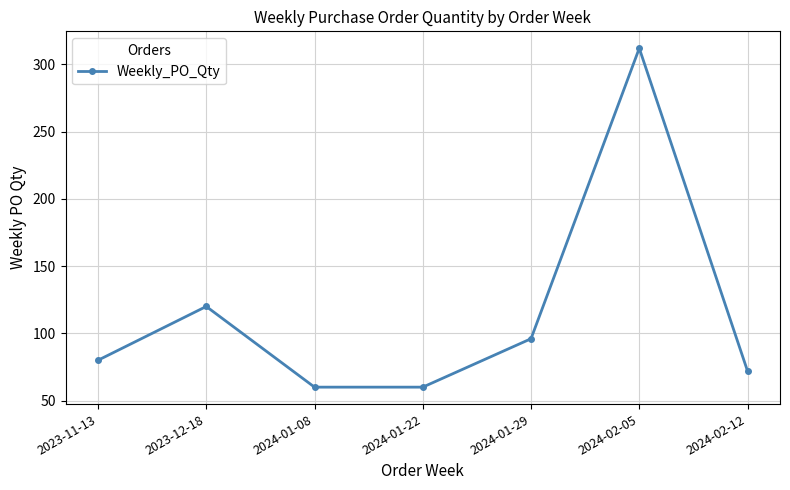

What is the change in value from 2024-01-22 to 2024-02-05?

+252